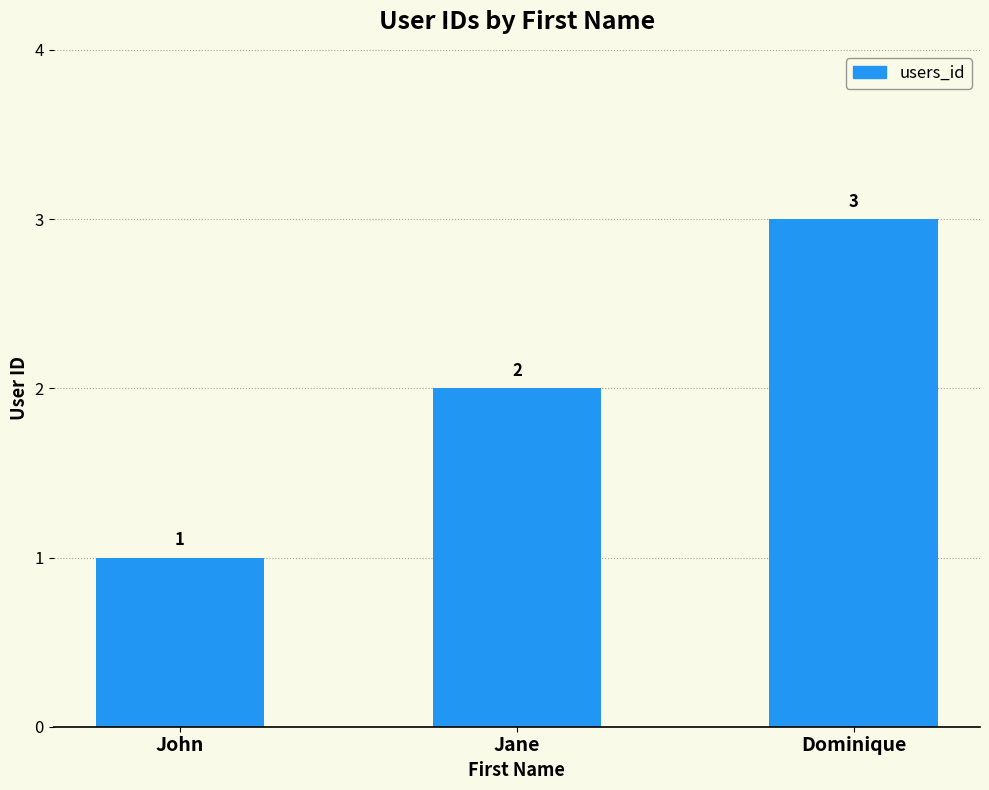

Count the number of data series in this chart.

1